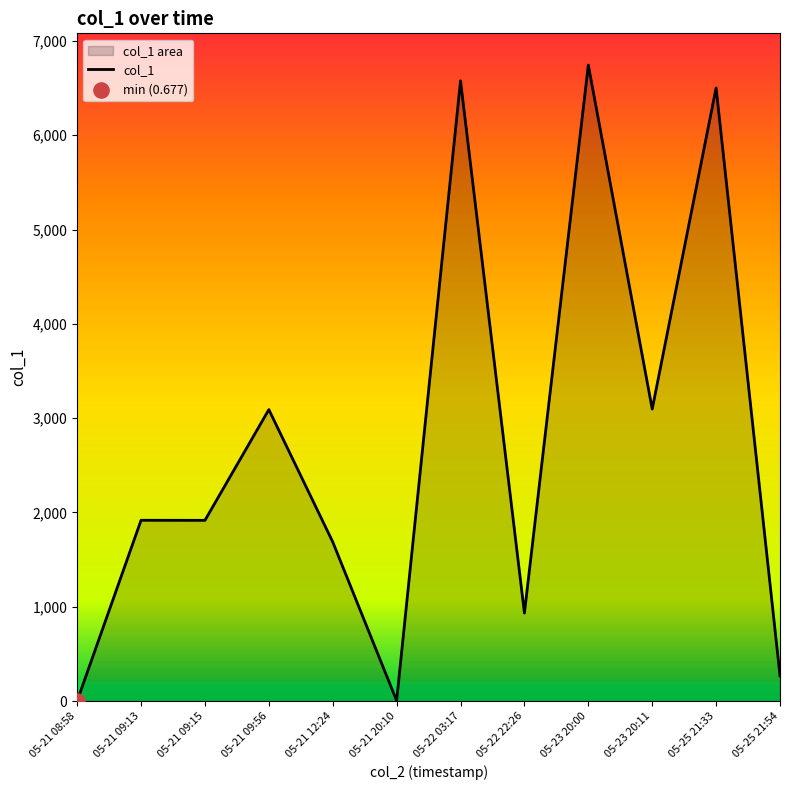

Between 05-22 03:17 and 05-21 09:15, which is larger?

05-22 03:17